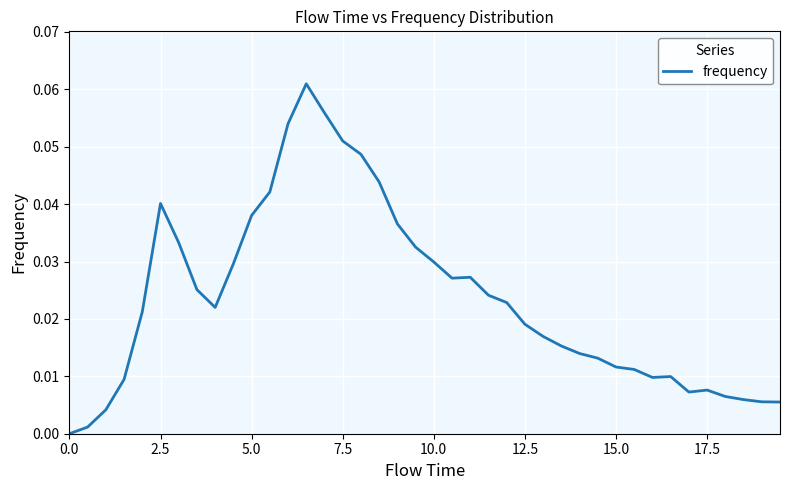

The value at 5.0 is 0.1. True or false?

False